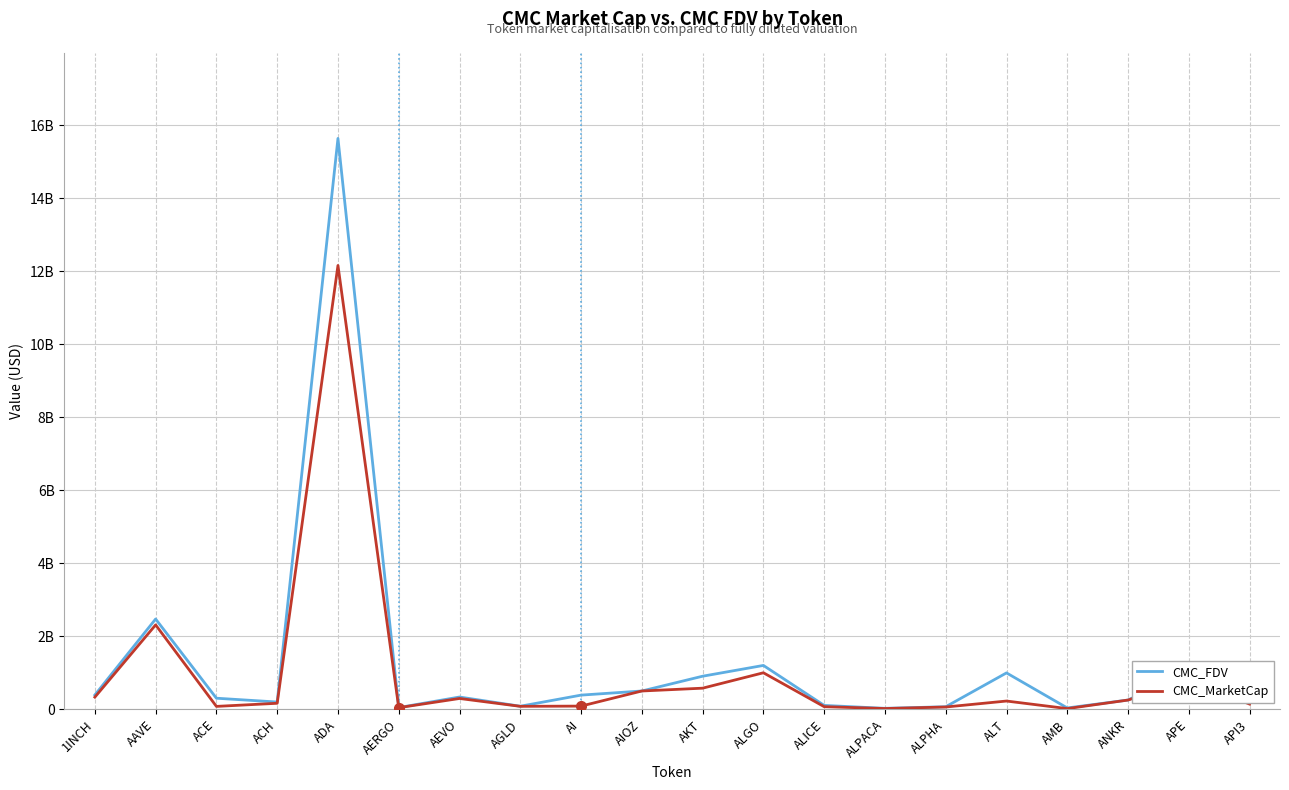

What are all the series names shown in the legend?

CMC_FDV, CMC_MarketCap